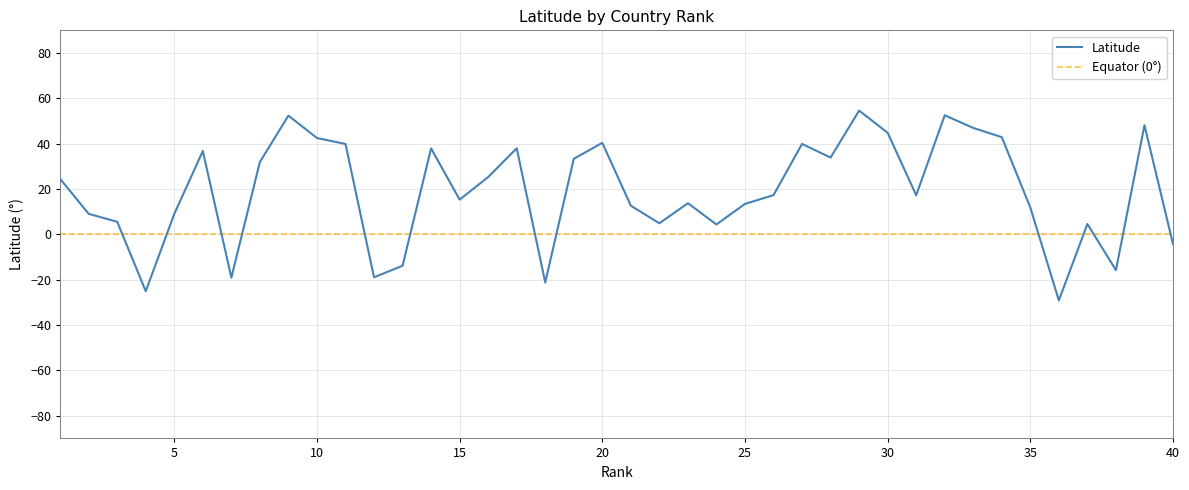

Is it true that the value at 11 is 27.6?

False